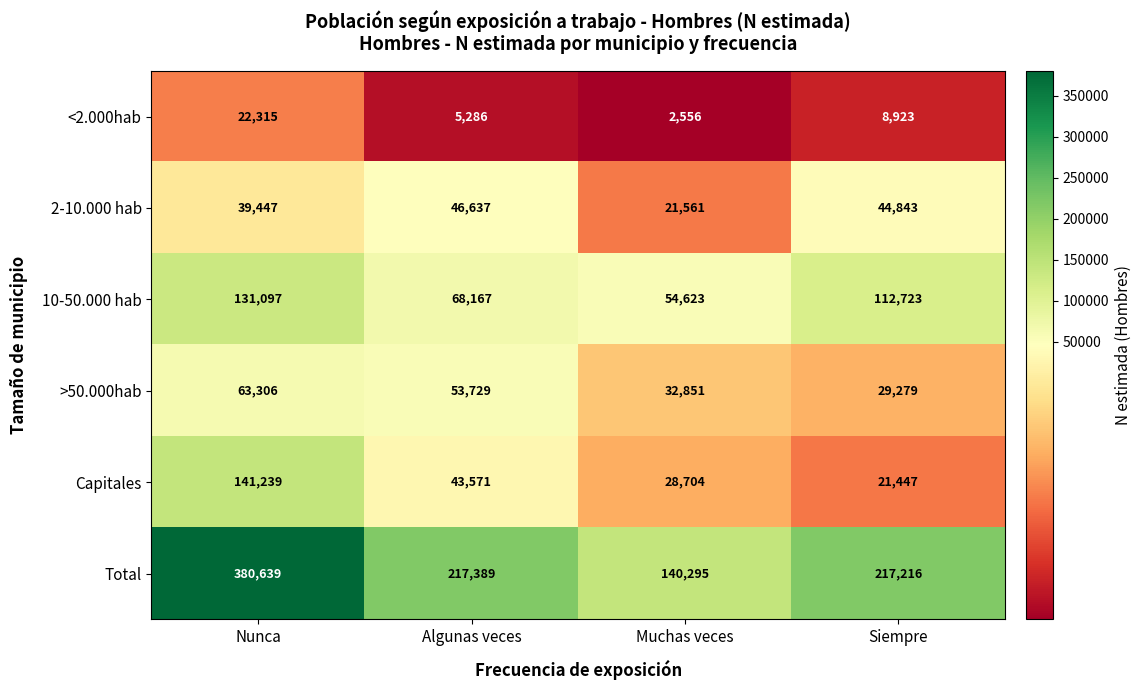

What is the difference between the highest and lowest values at Algunas veces?

212103